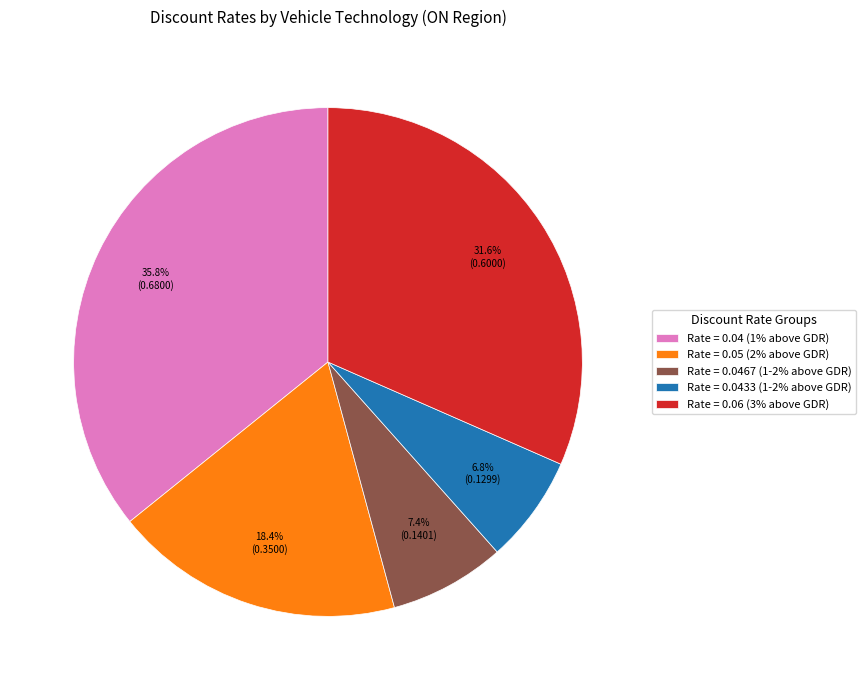

What percentage is NOT represented by Rate = 0.0467 (1-2% above GDR)?

92.6%